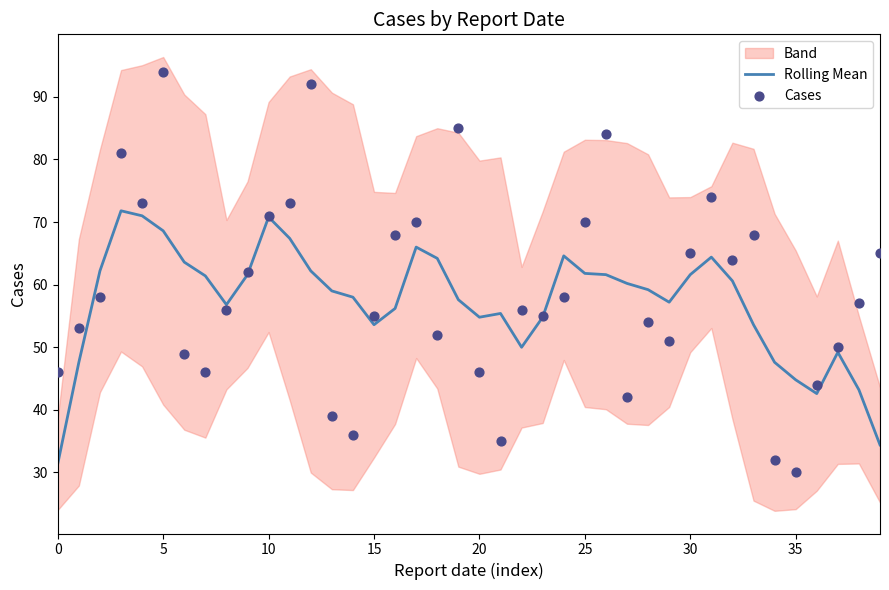

Which series has the largest Y range (max minus min)?

Cases